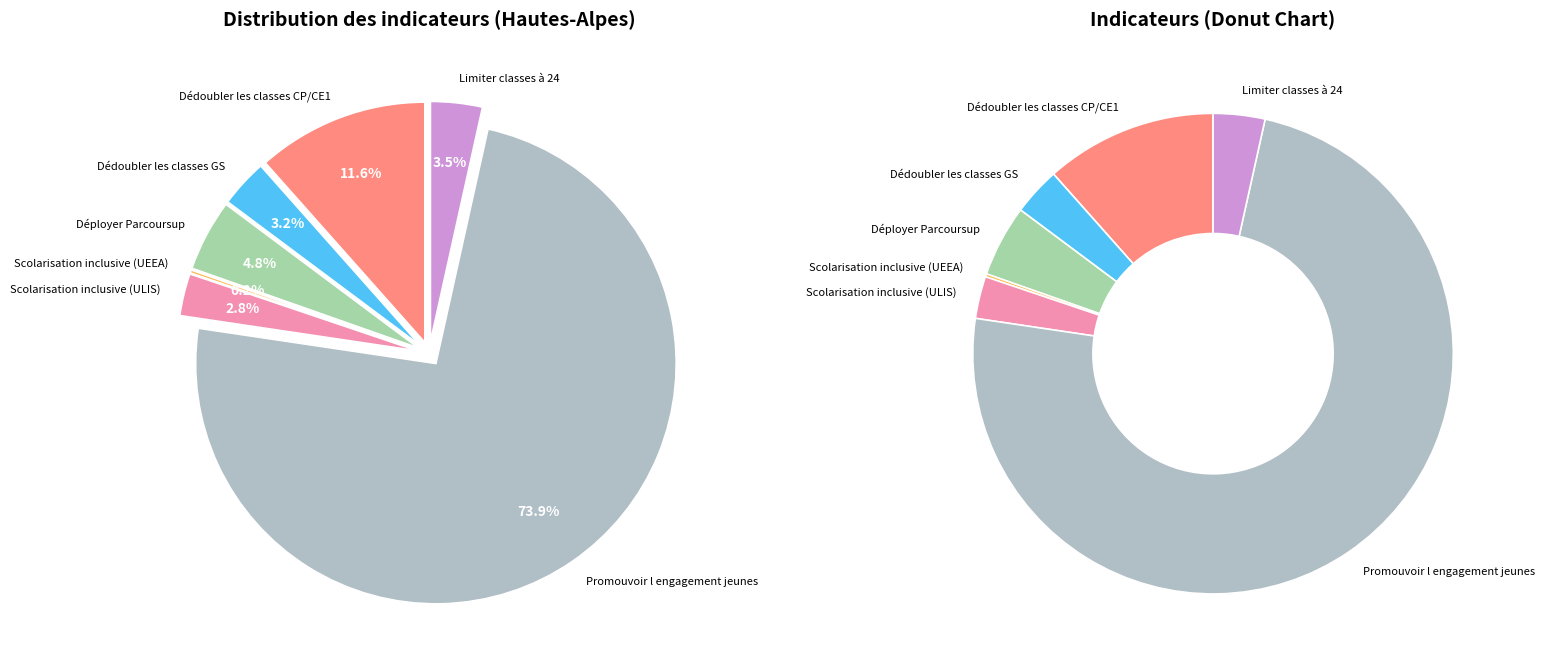

How many slices are in this pie chart?

7